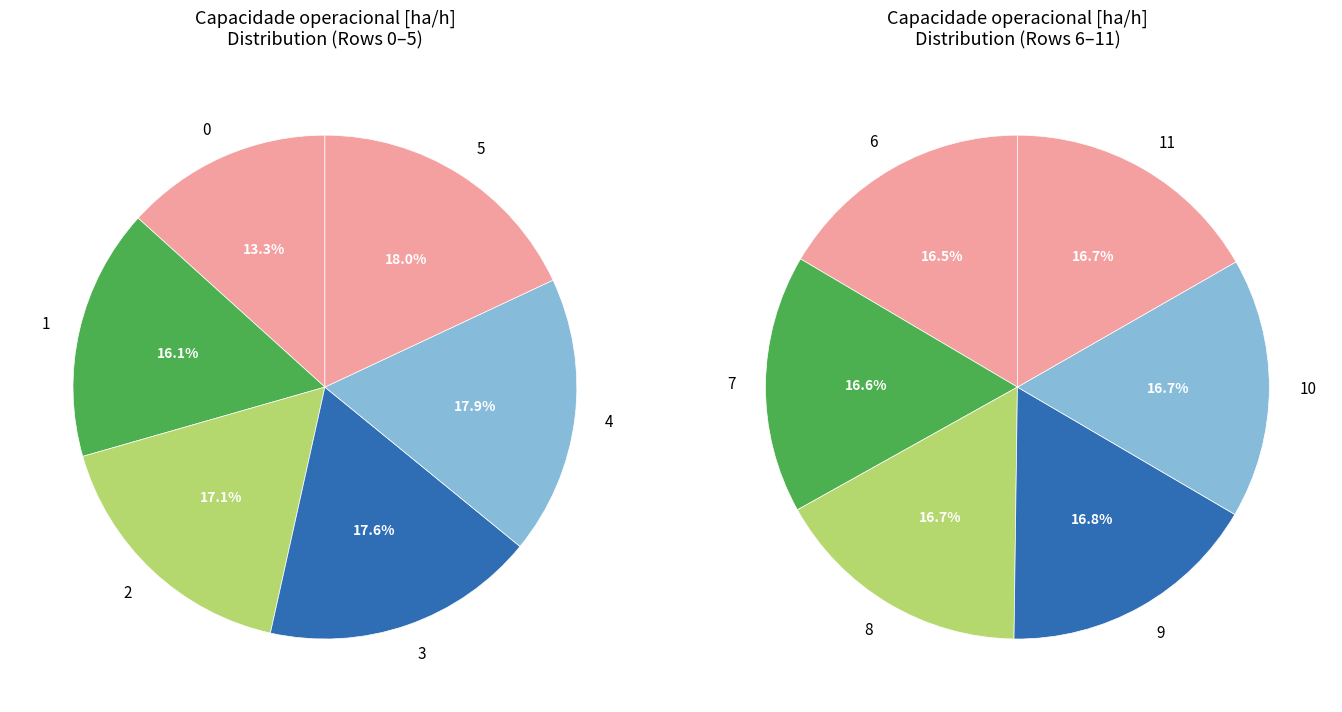

Is it true that 3 is 14% of the pie?

False